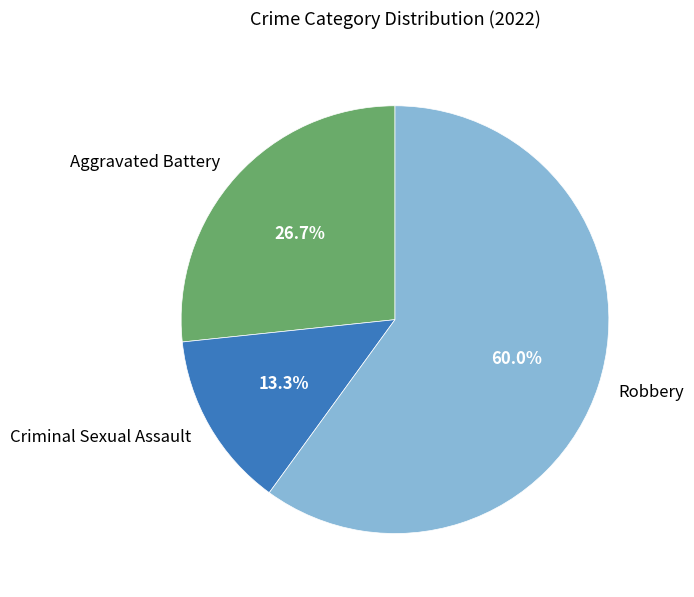

Does Robbery represent more than half of the total?

Yes